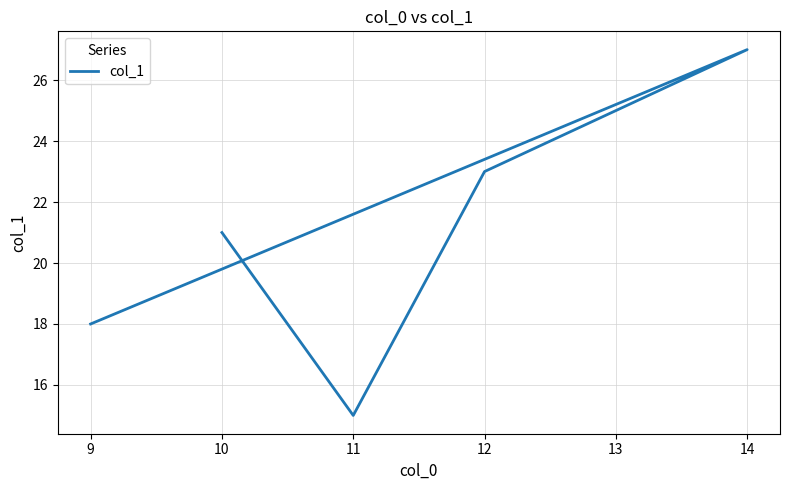

Reading left to right, transcribe all the data shown in this chart.

21	15	23	27	18